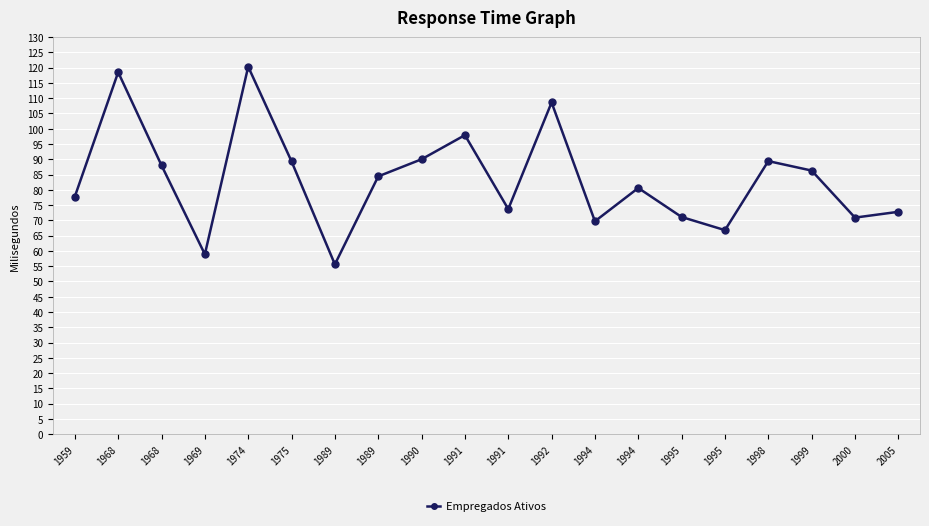

Where does the data first go above 84?

1968